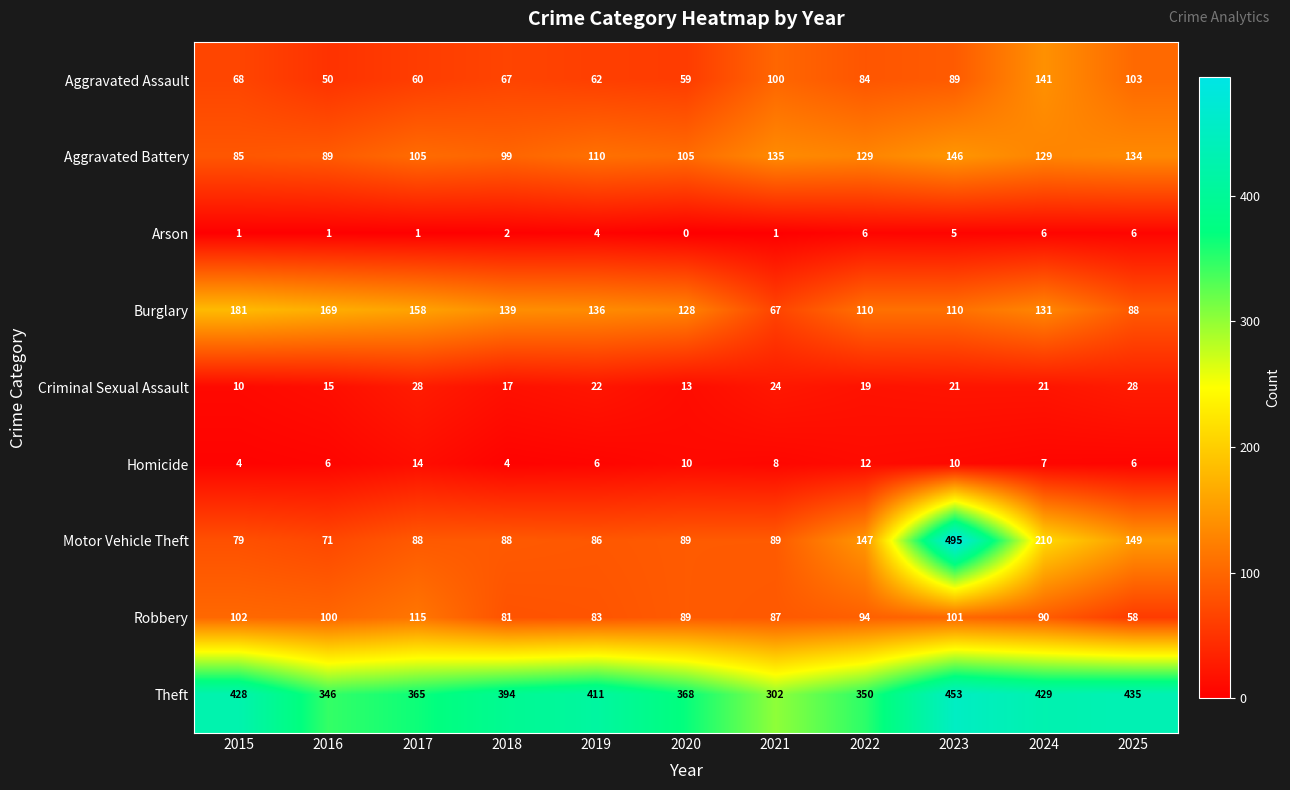

The Theft series shows 90 at 2019. True or false?

False